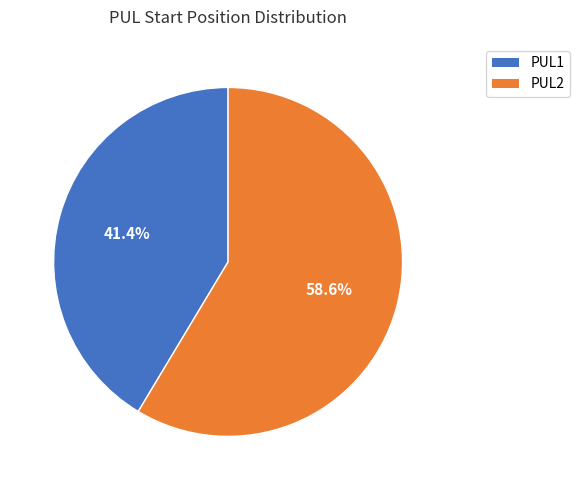

To the nearest percent, what is the combined percentage of PUL1 and PUL2?

100%